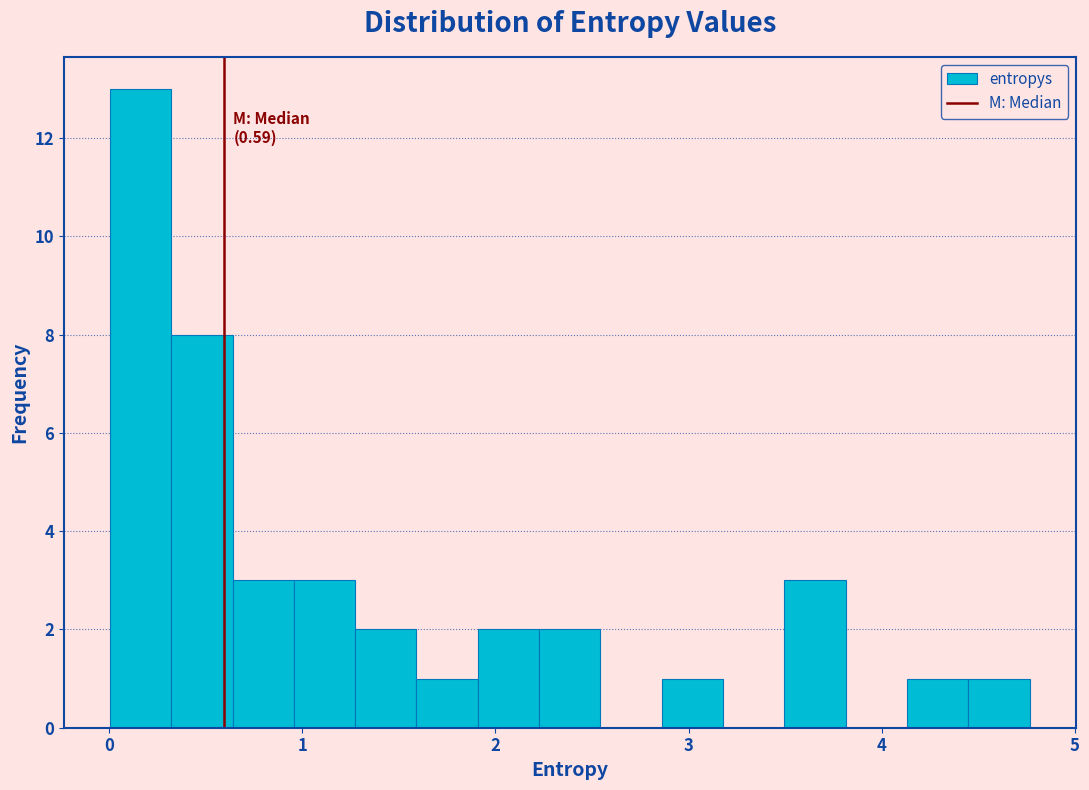

Around what value on the x-axis is the tallest bar? Give the approximate position of its centre, as read against the axis.

0.2